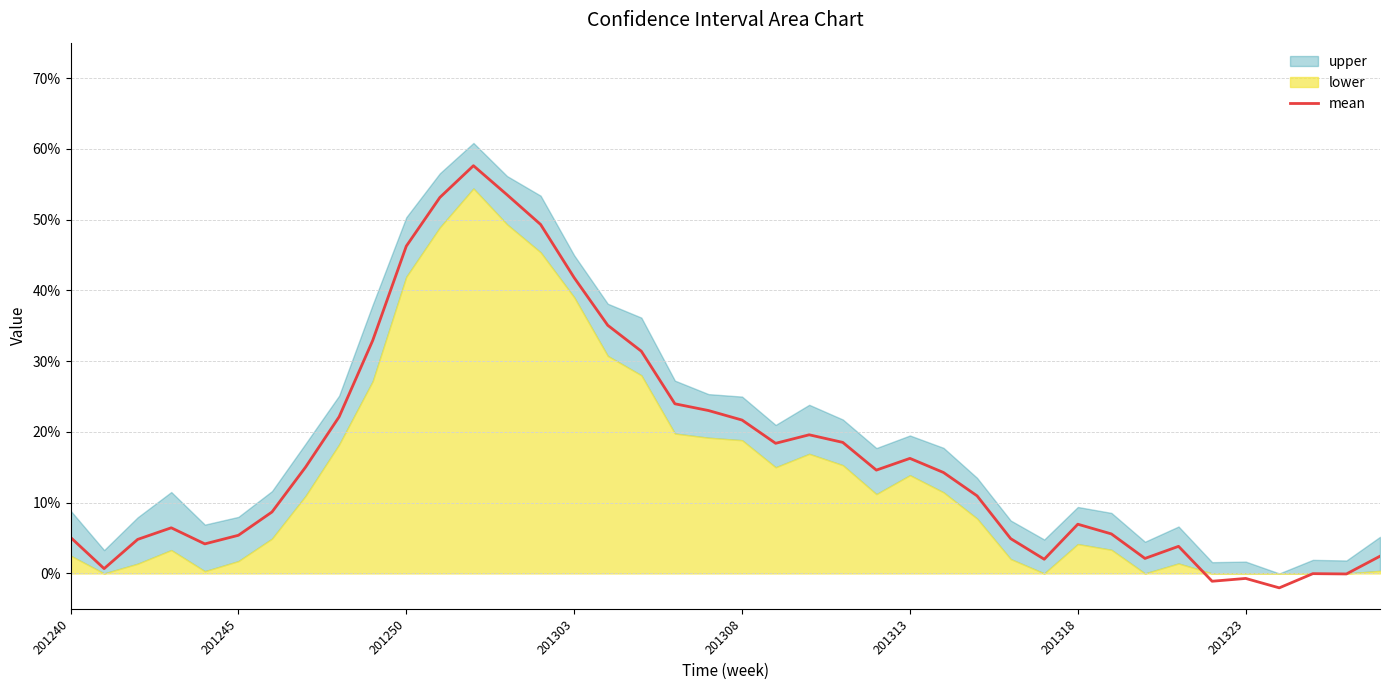

How many data points does each series have?

40